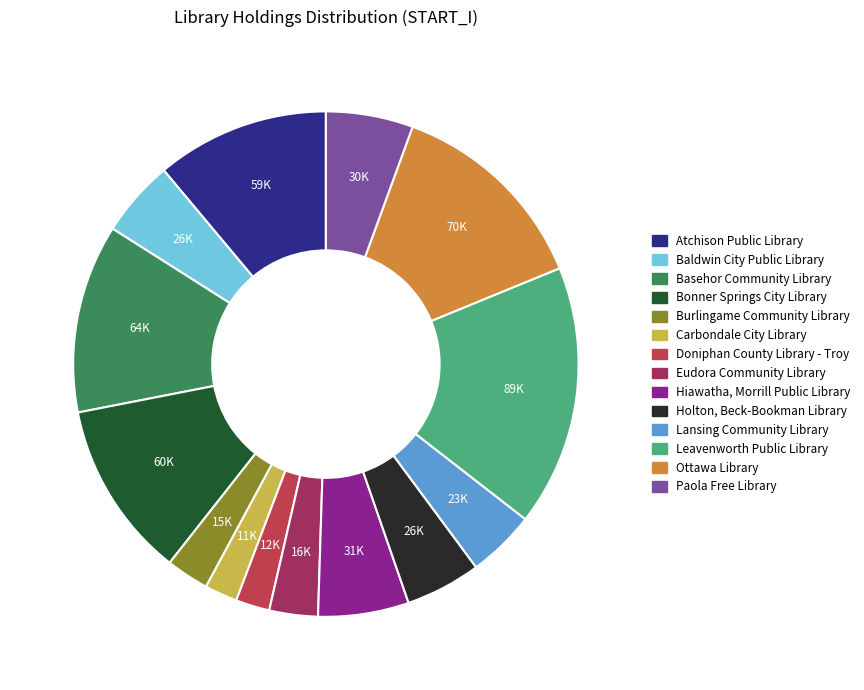

Which category has the smallest portion of the pie?

Carbondale City Library